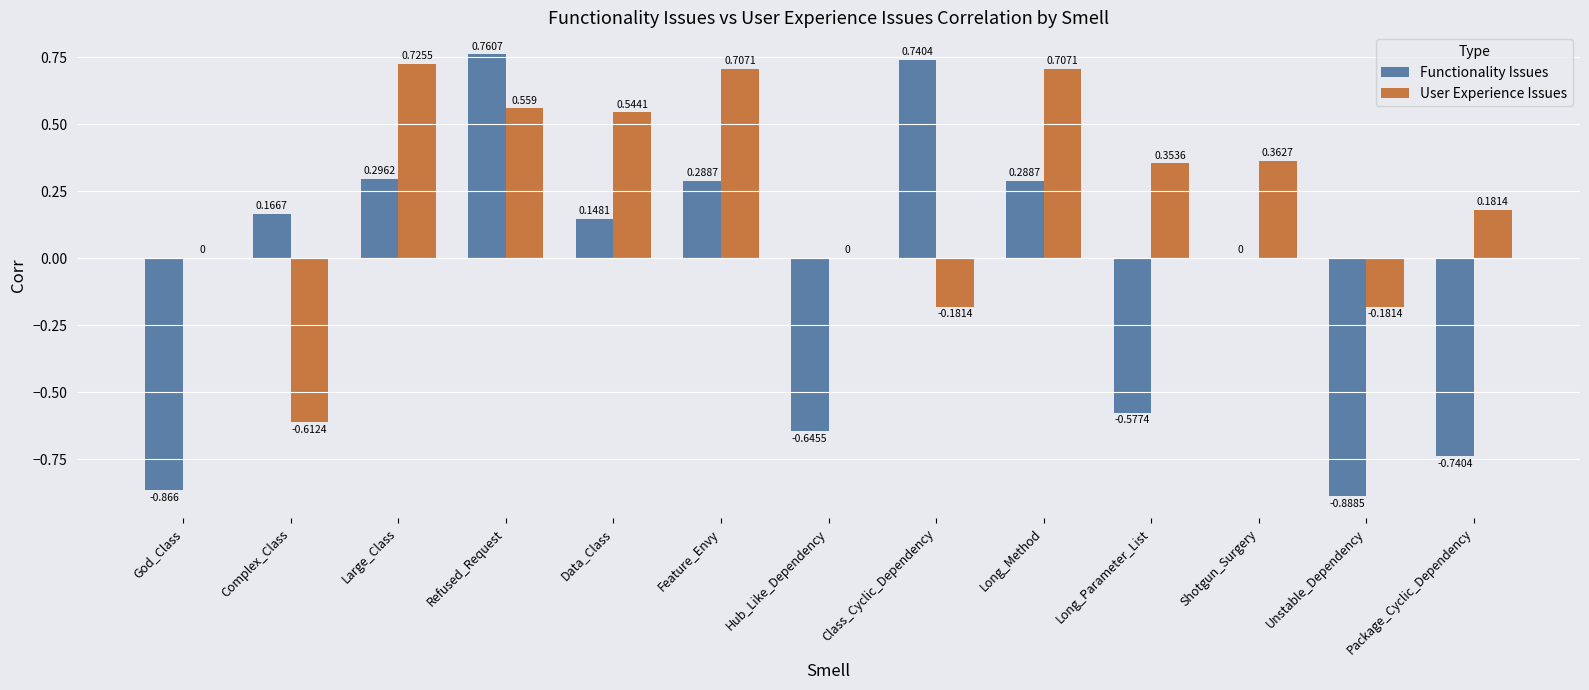

What are all the series names shown in the legend?

Functionality Issues, User Experience Issues